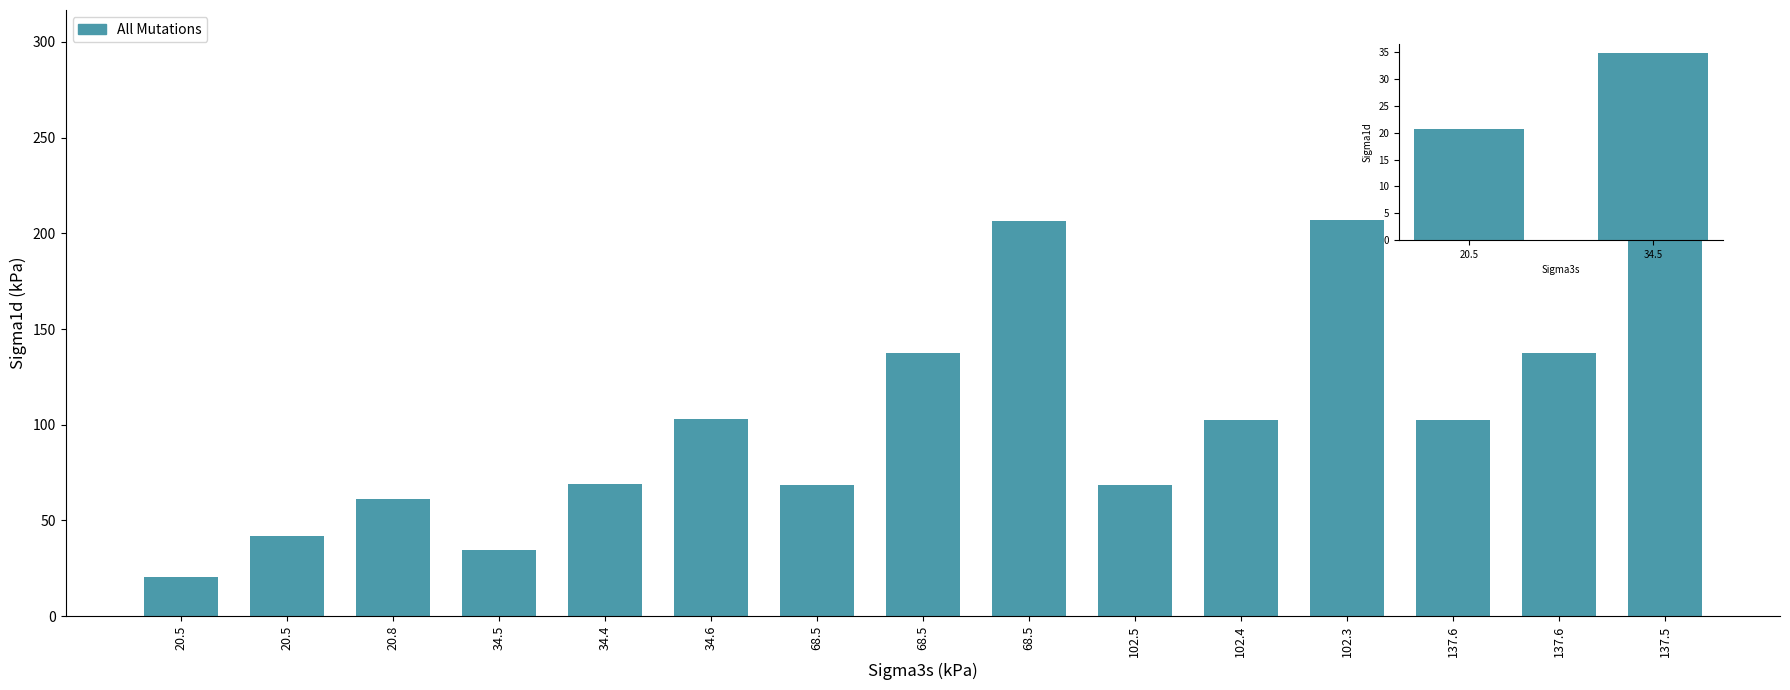

Where does the data first go above 34?

34.5